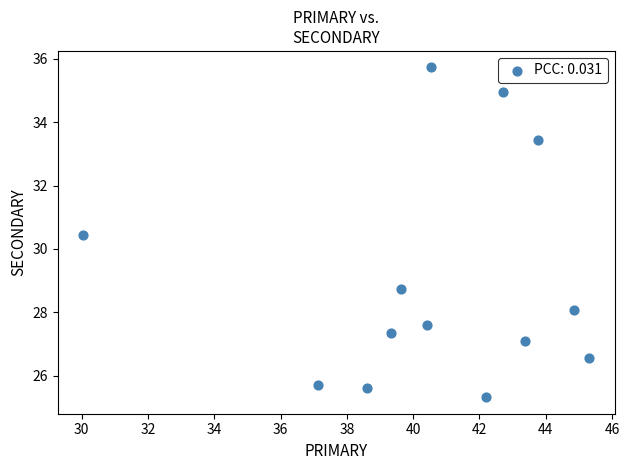

What is the range of Y values (max minus min)?

10.4